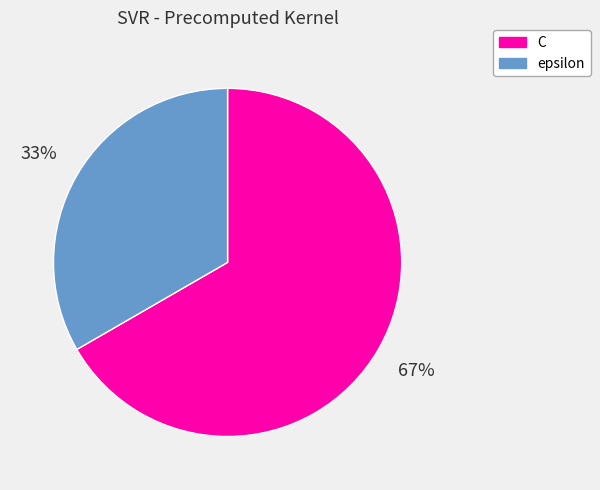

To the nearest percent, what is the combined percentage of epsilon and C?

100%